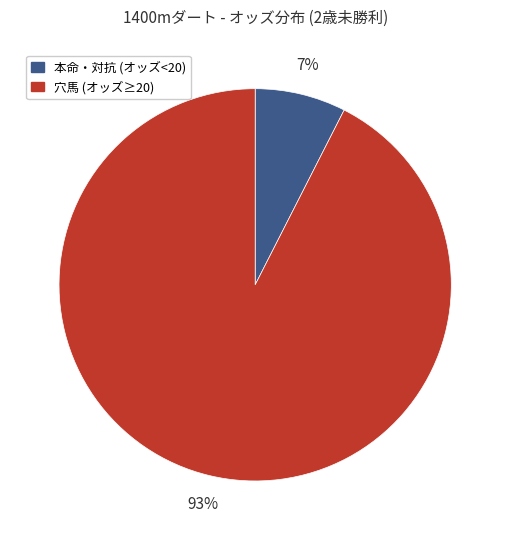

Is there a majority slice in this chart?

Yes